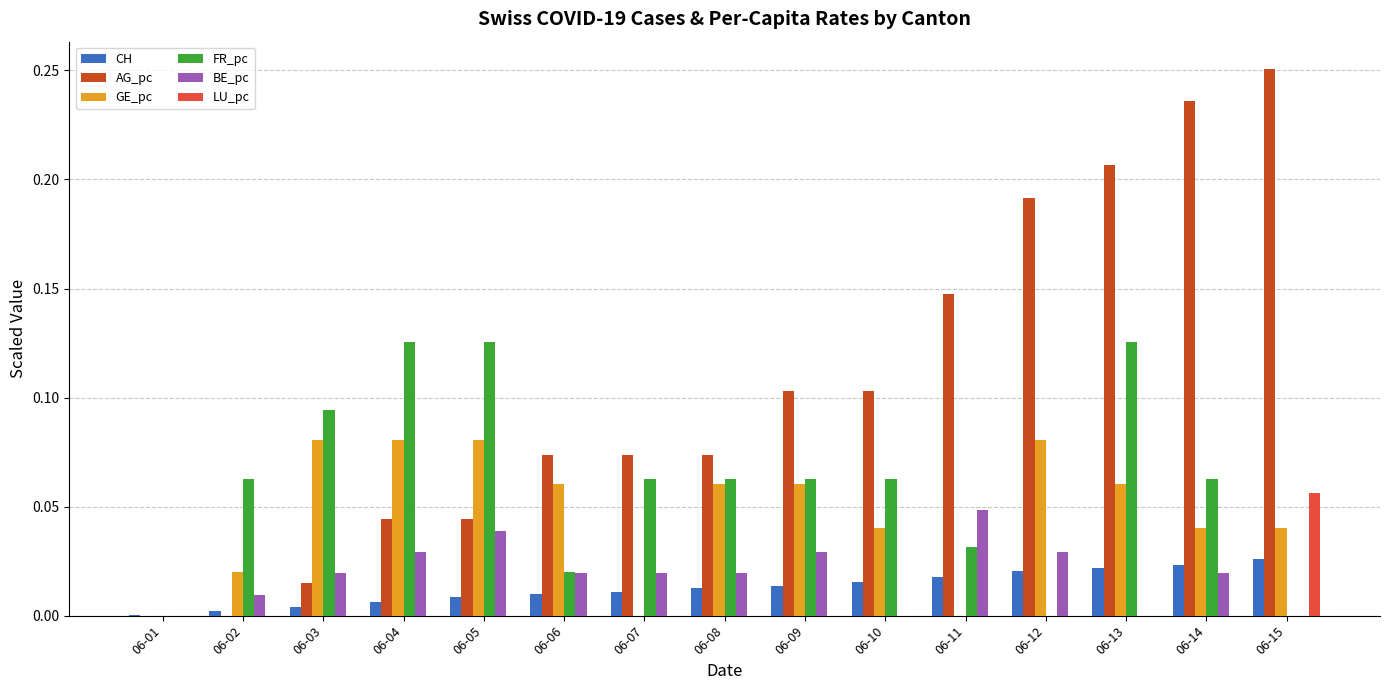

Count the number of data series in this chart.

6